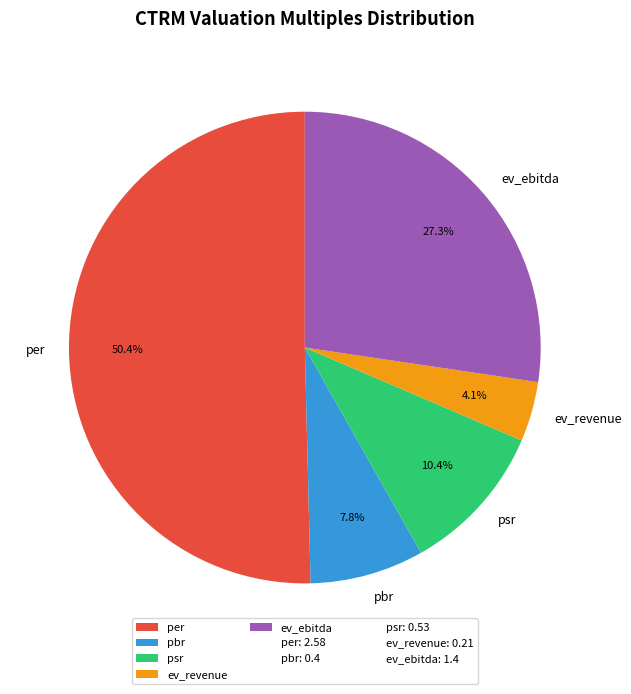

Is there a majority slice in this chart?

Yes